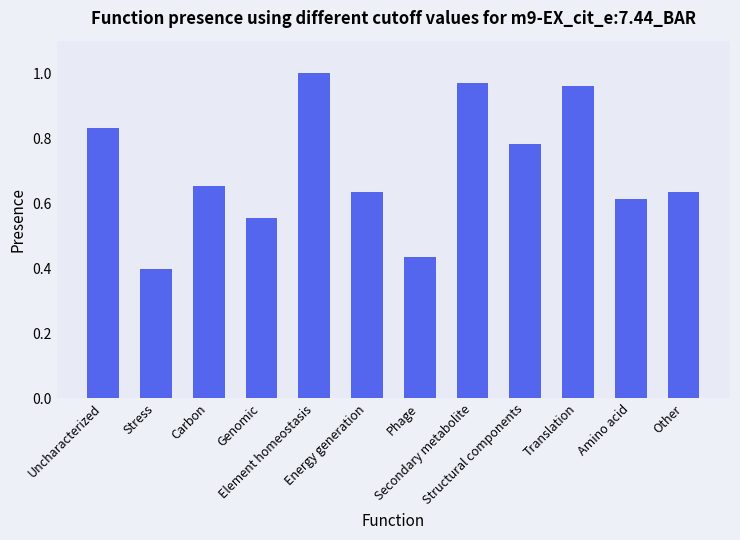

Which label corresponds to the smallest value in the chart?

Stress